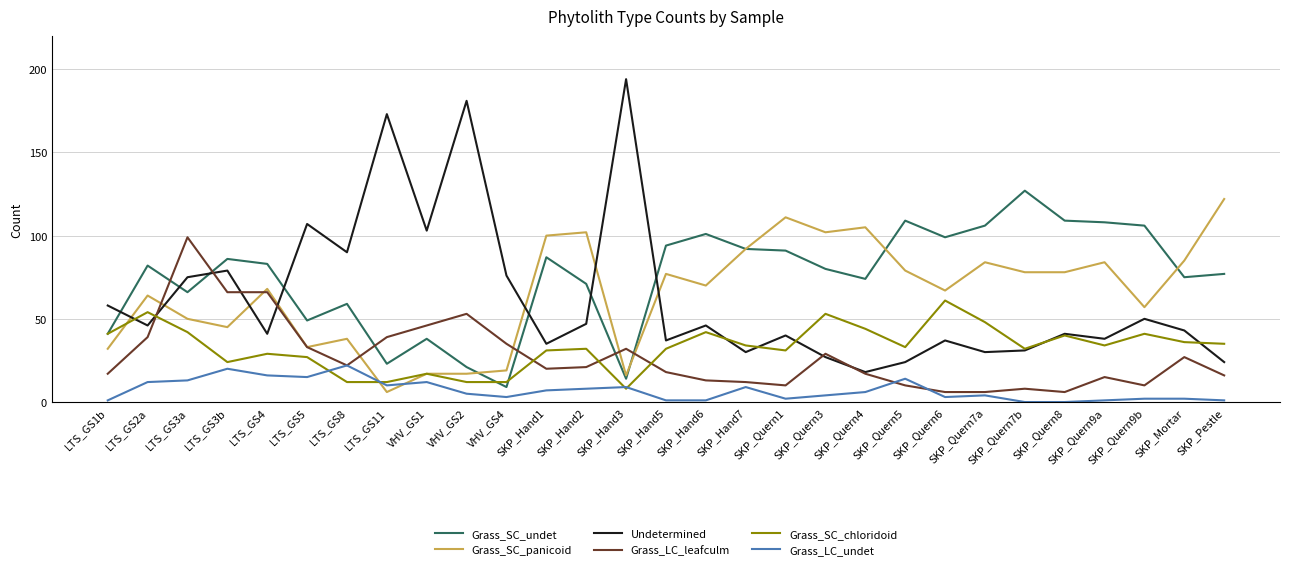

How many lines are shown in the chart?

6